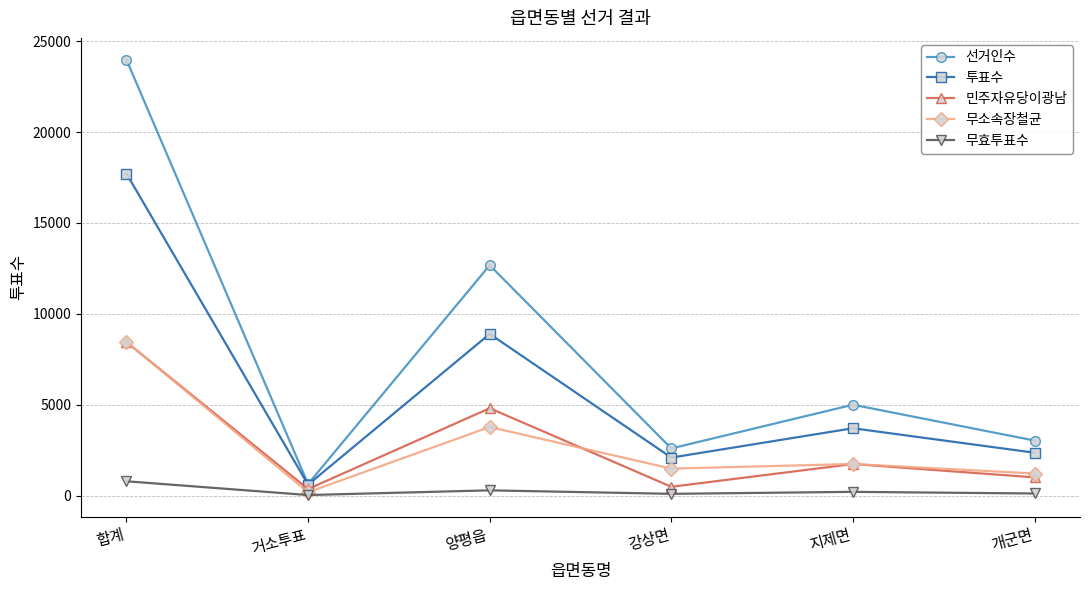

True or false: 선거인수 has a value of 12677 at 양평읍.

True